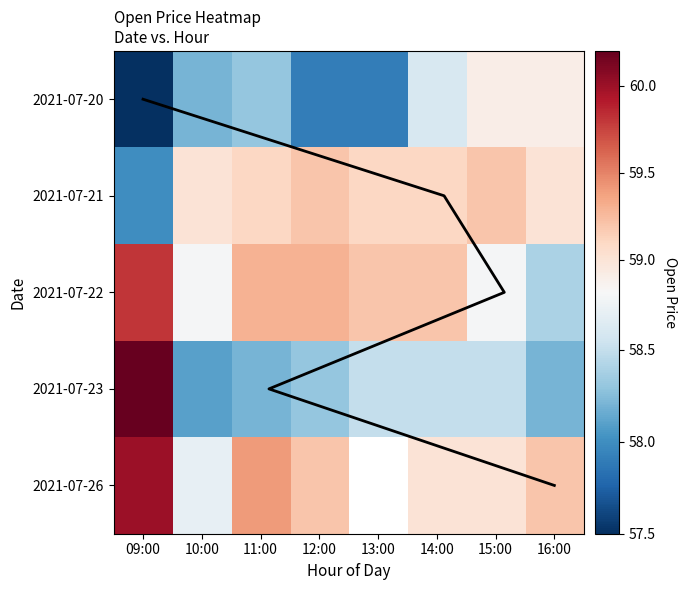

What is the difference between the maximum and second lowest values in the 2021-07-21 series?

0.2